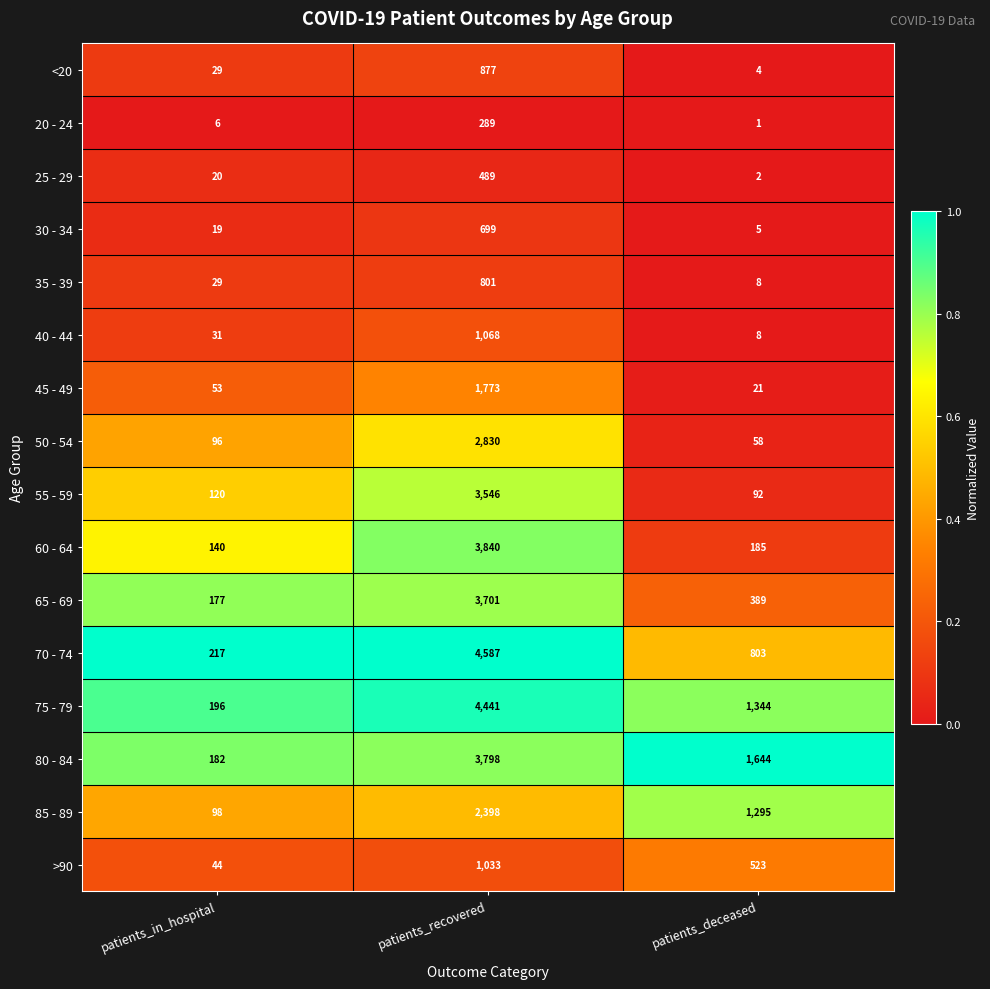

At which label does 65 - 69 first exceed 389?

patients_recovered